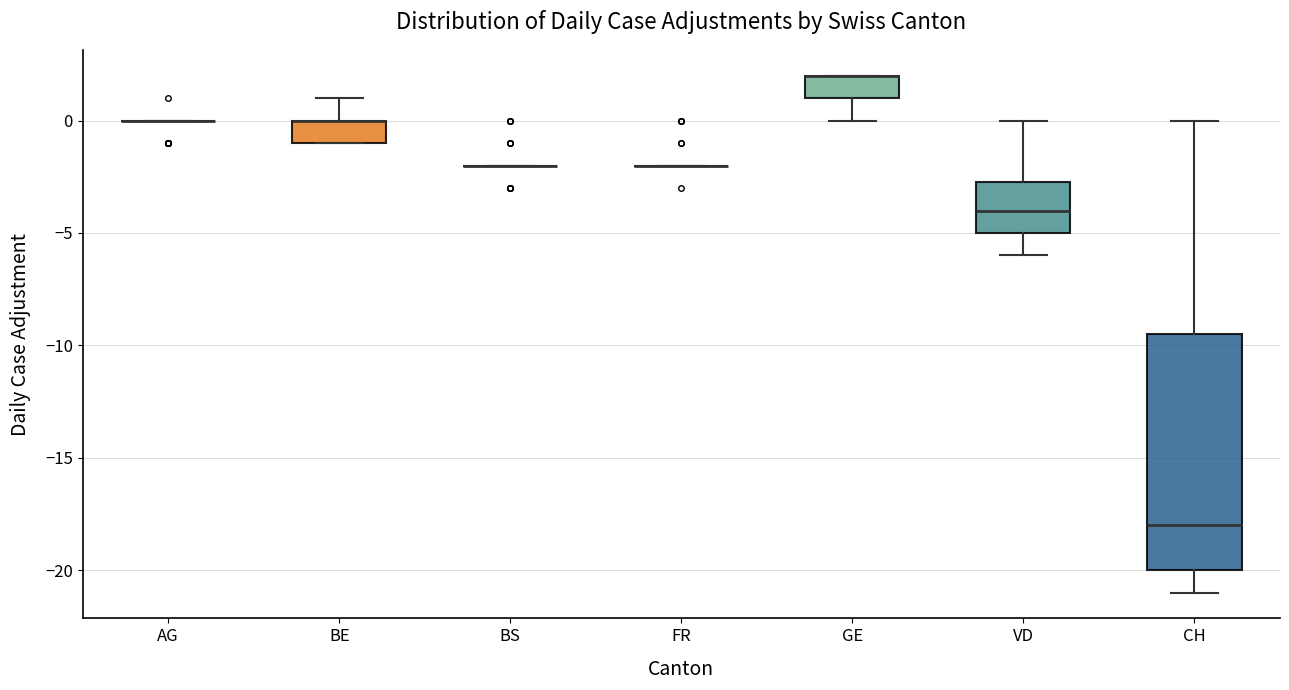

Where is the upper edge of the box for VD on the y-axis? The values are not printed on the chart, so give them approximately, as read against the axis.

-2.5